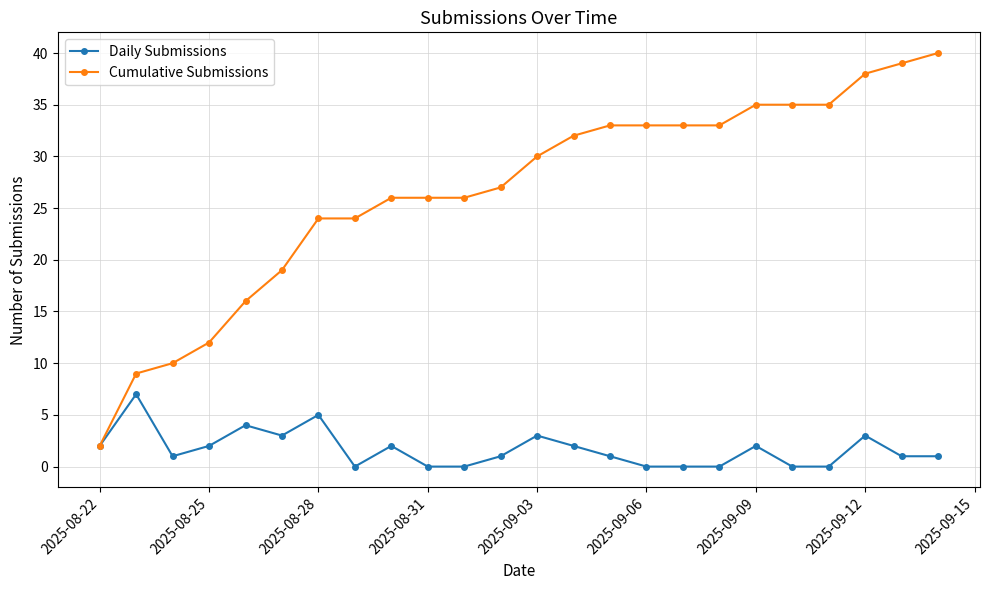

Rank the series by their average value, from lowest to highest.

Daily Submissions, Cumulative Submissions